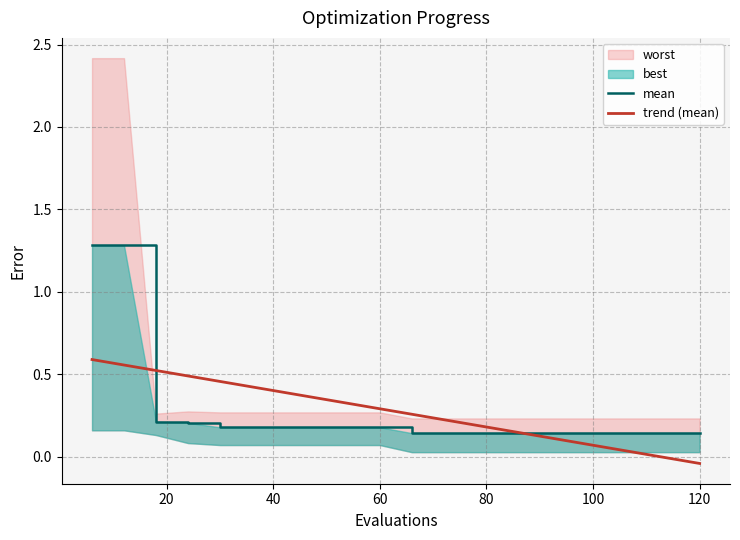

What is the average value of the mean series?

0.3